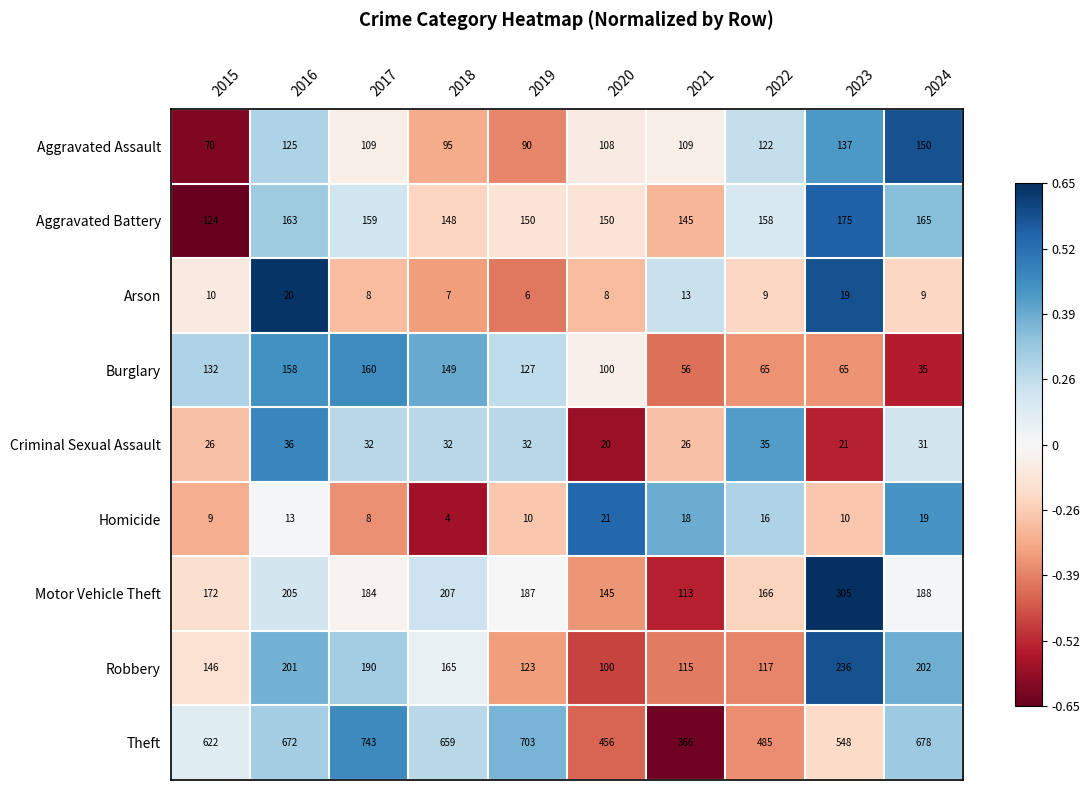

Which series has the widest spread of values?

Theft